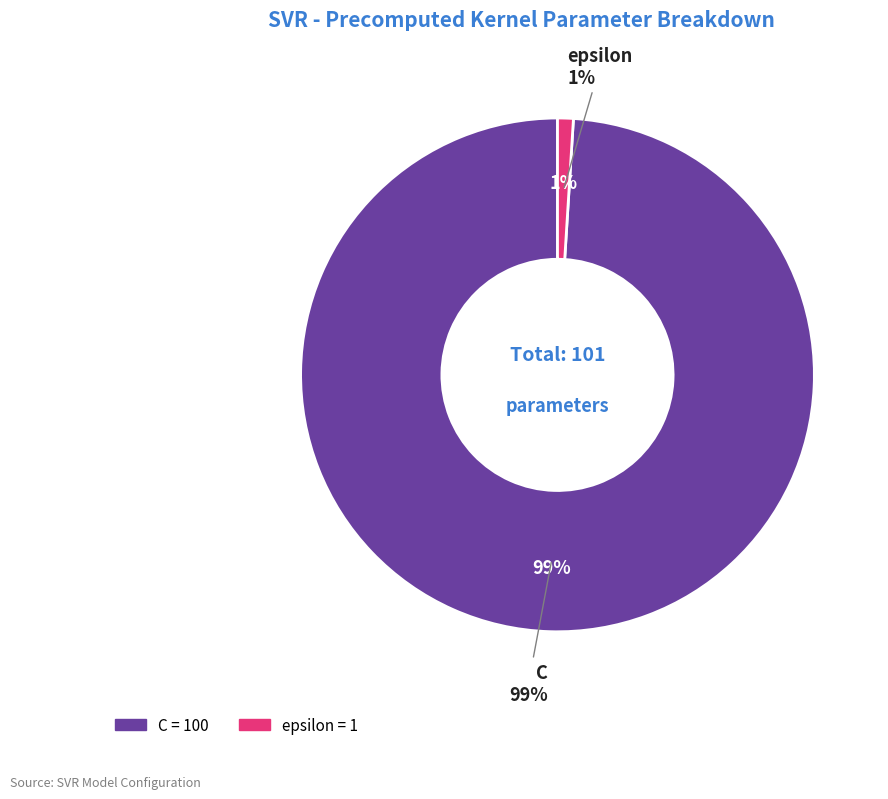

What is the change in value from C to epsilon?

-99